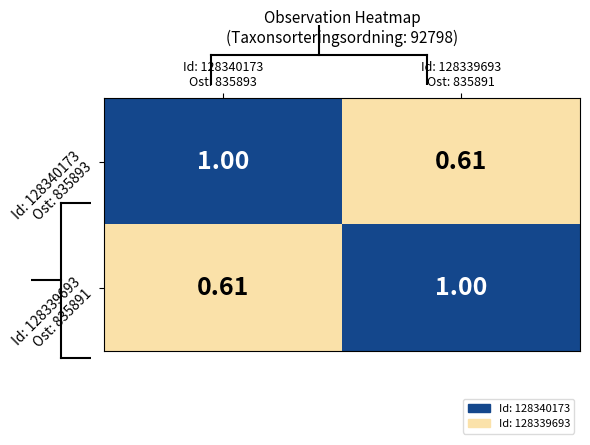

What is the total value across all series at Id: 128340173
Ost: 835893?

1.6